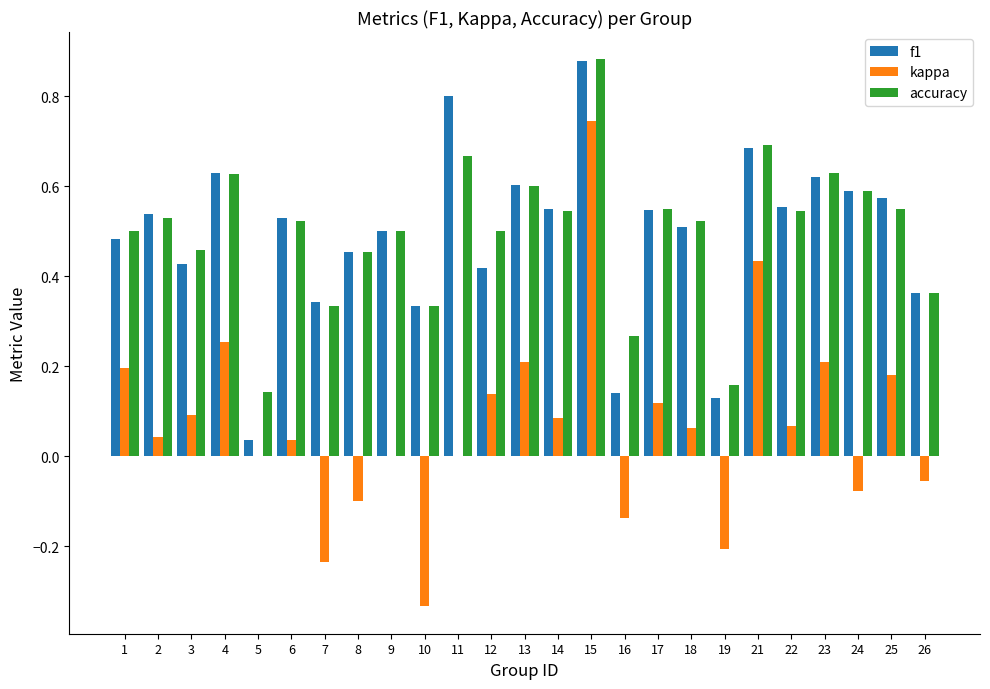

What is the total value across all series at 9?

1.0